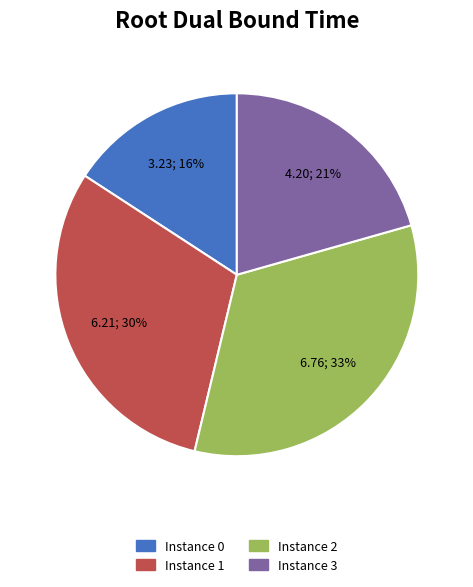

To the nearest percent, what is the difference between the largest and smallest slice percentages?

17%